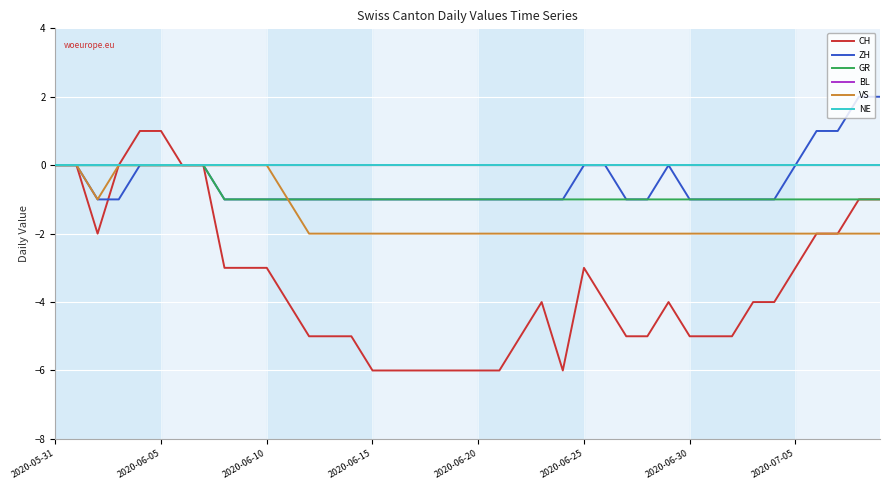

Does the chart have visible grid lines?

Yes